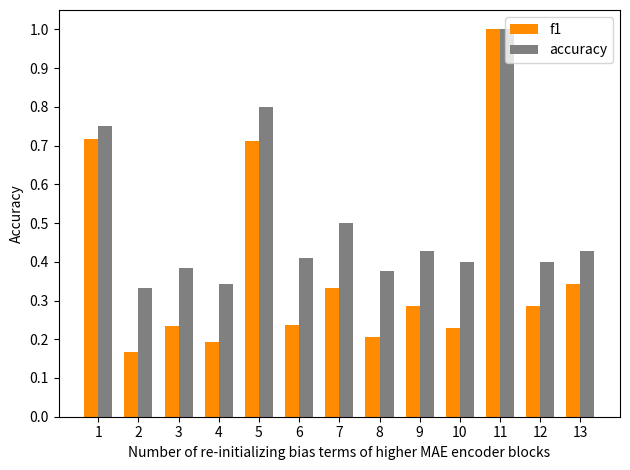

Which series has the widest spread of values?

f1